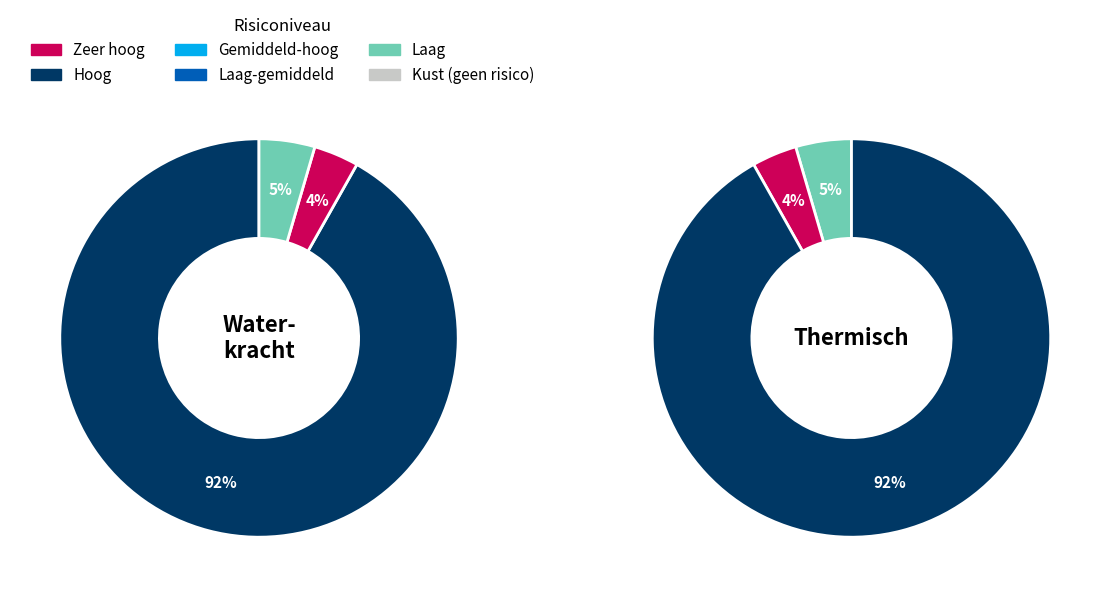

Is the sum of Label 1 and Label 3 greater than half?

No